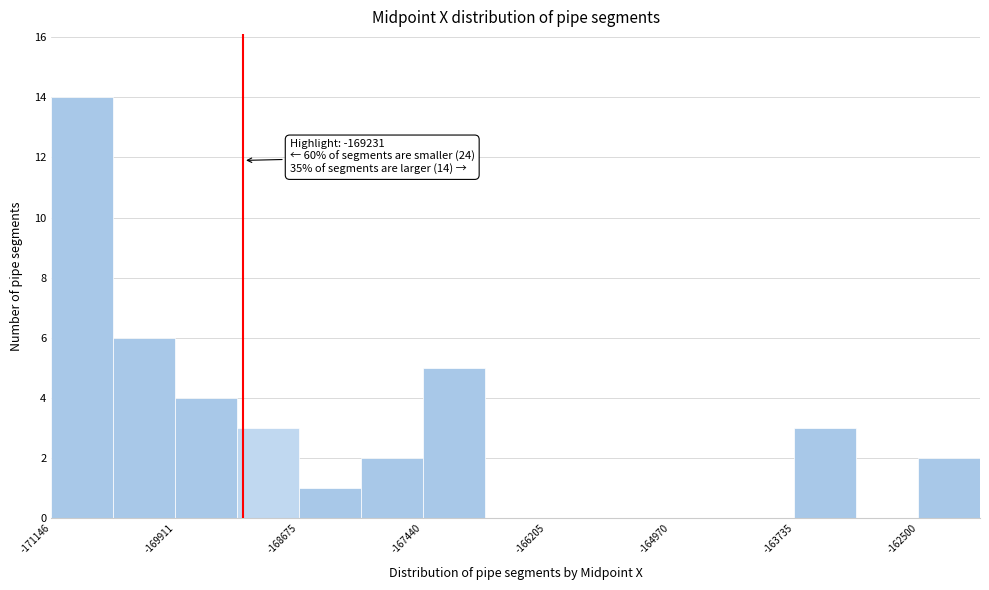

Read against the x-axis, roughly where is the centre of the tallest bar?

-170800